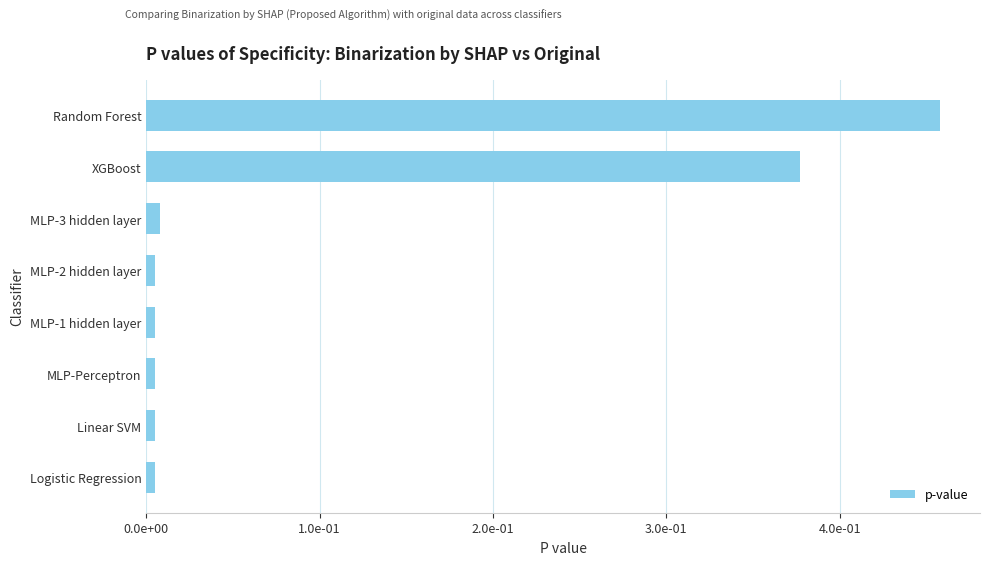

Does the chart contain any negative values?

No